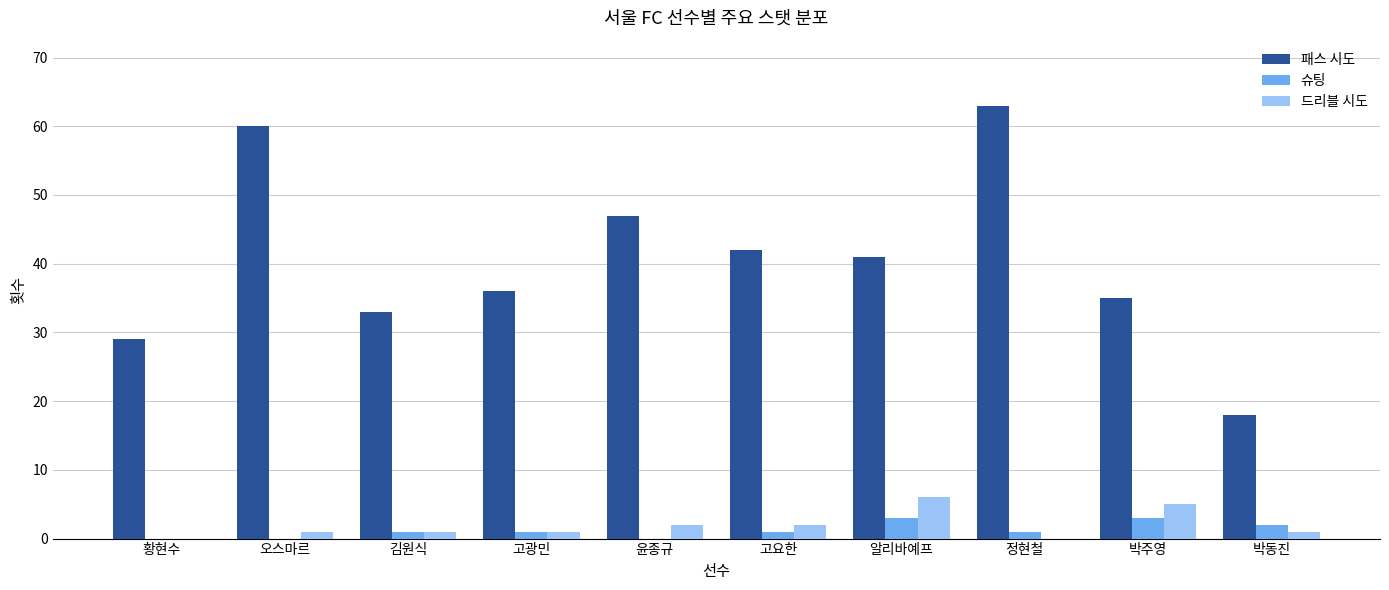

Reading left to right, list all the values displayed in this chart.

패스 시도: 황현수=29	오스마르=60	김원식=33	고광민=36	윤종규=47	고요한=42	알리바예프=41	정현철=63	박주영=35	박동진=18
슈팅: 황현수=0	오스마르=0	김원식=1	고광민=1	윤종규=0	고요한=1	알리바예프=3	정현철=1	박주영=3	박동진=2
드리블 시도: 황현수=0	오스마르=1	김원식=1	고광민=1	윤종규=2	고요한=2	알리바예프=6	정현철=0	박주영=5	박동진=1